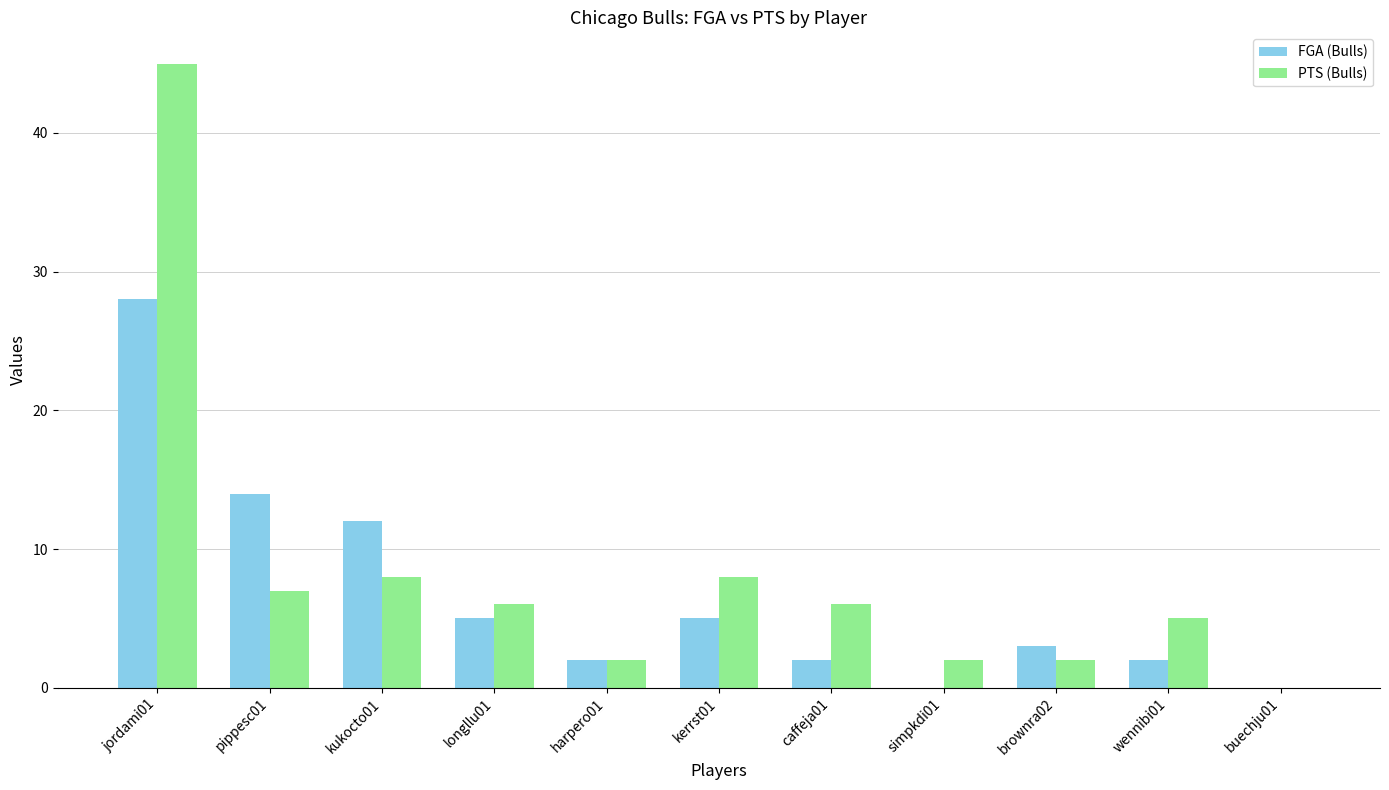

Which category has the highest value across all series?

jordami01